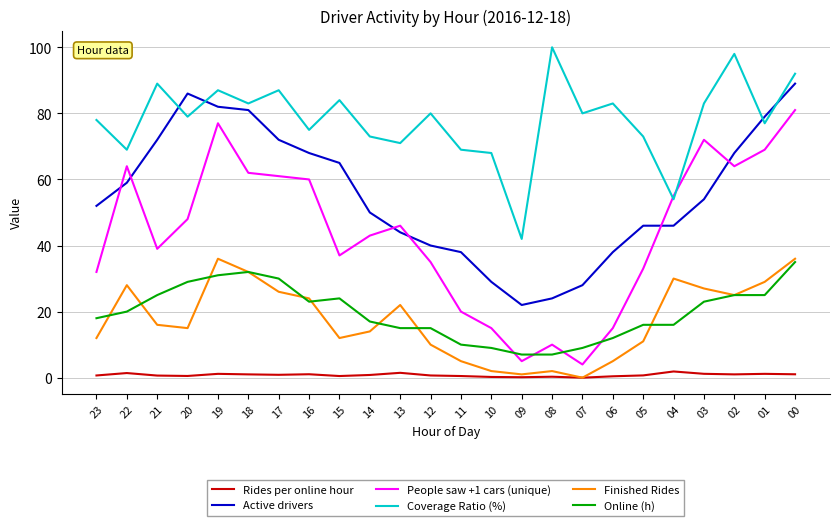

Where is Finished Rides nearest to the value 18?

21